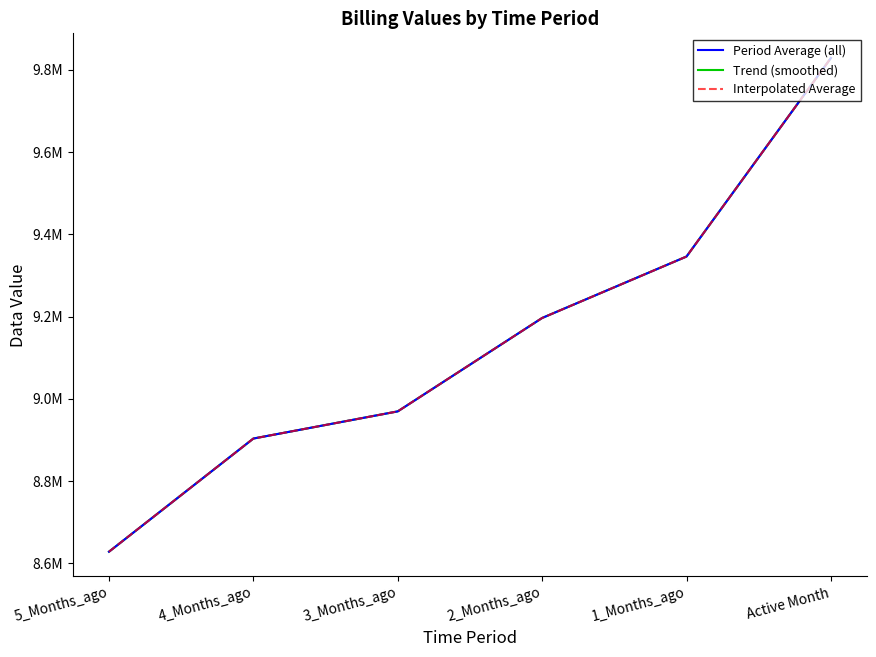

What is the label of the 4th point from the right?

3_Months_ago